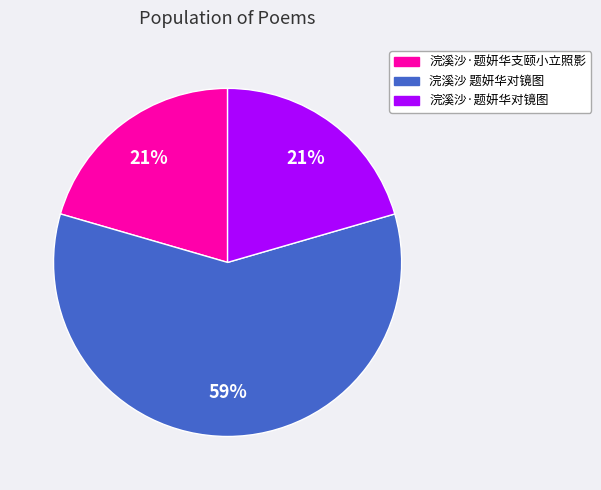

True or false: 浣溪沙 题妍华对镜图 accounts for 66% of the total.

False